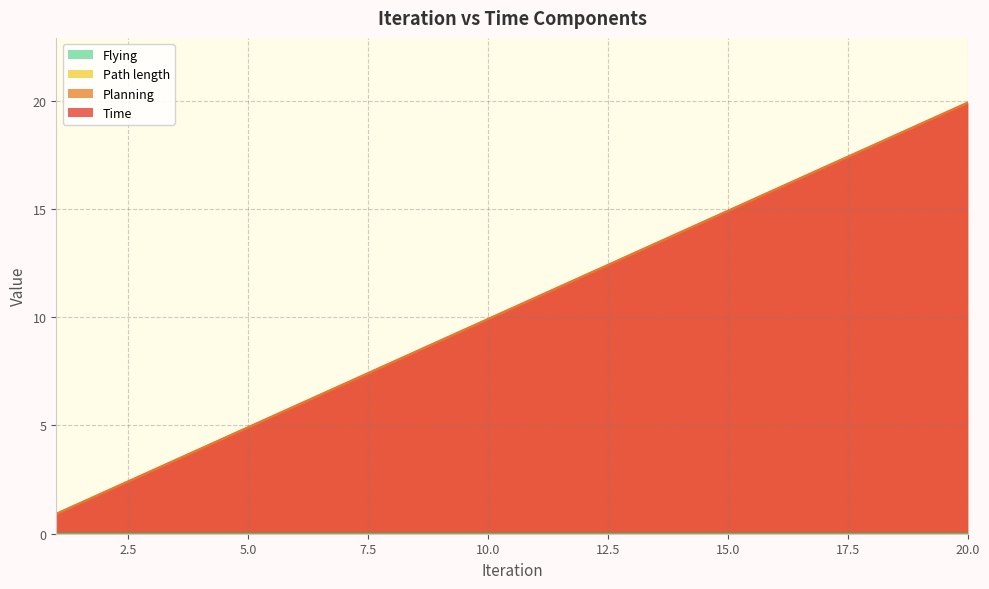

What is the minimum value shown in the chart?

0.9